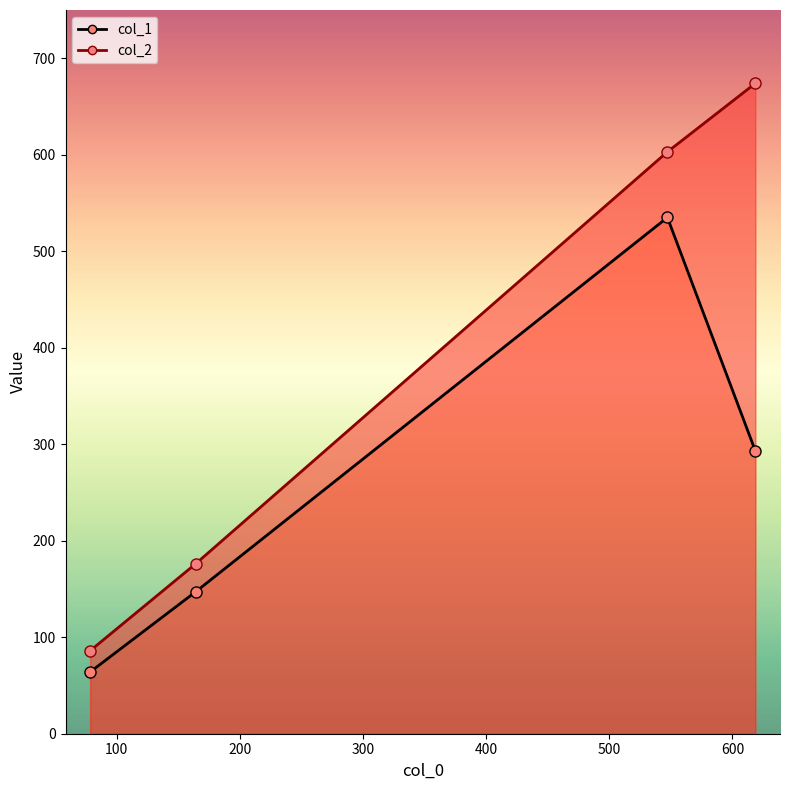

How many values in the col_2 series exceed 603?

1